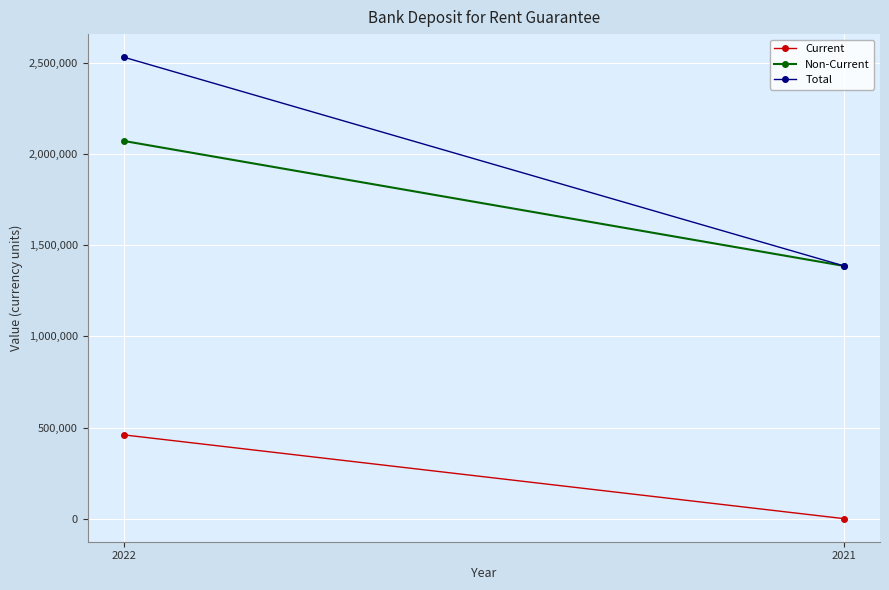

Between 2022 and 2021, which series saw the biggest shift?

Total